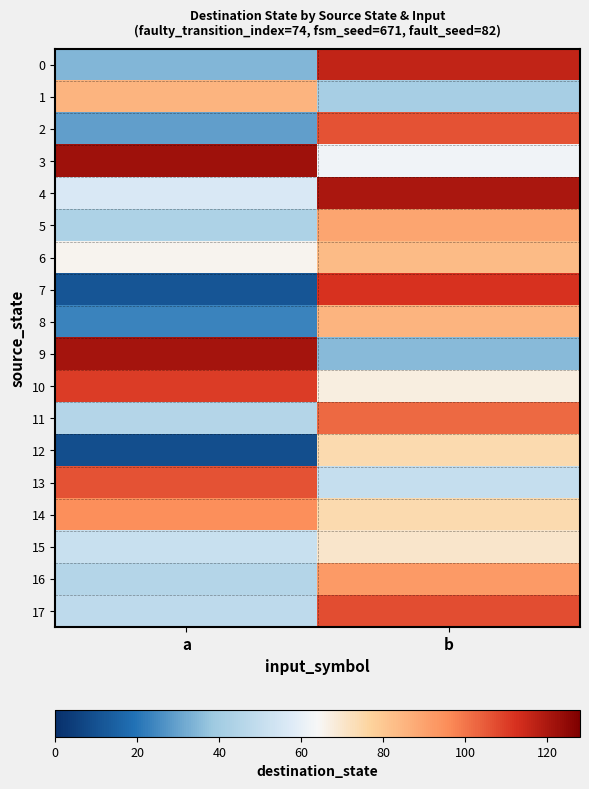

Which series has the largest range (max minus min)?

7